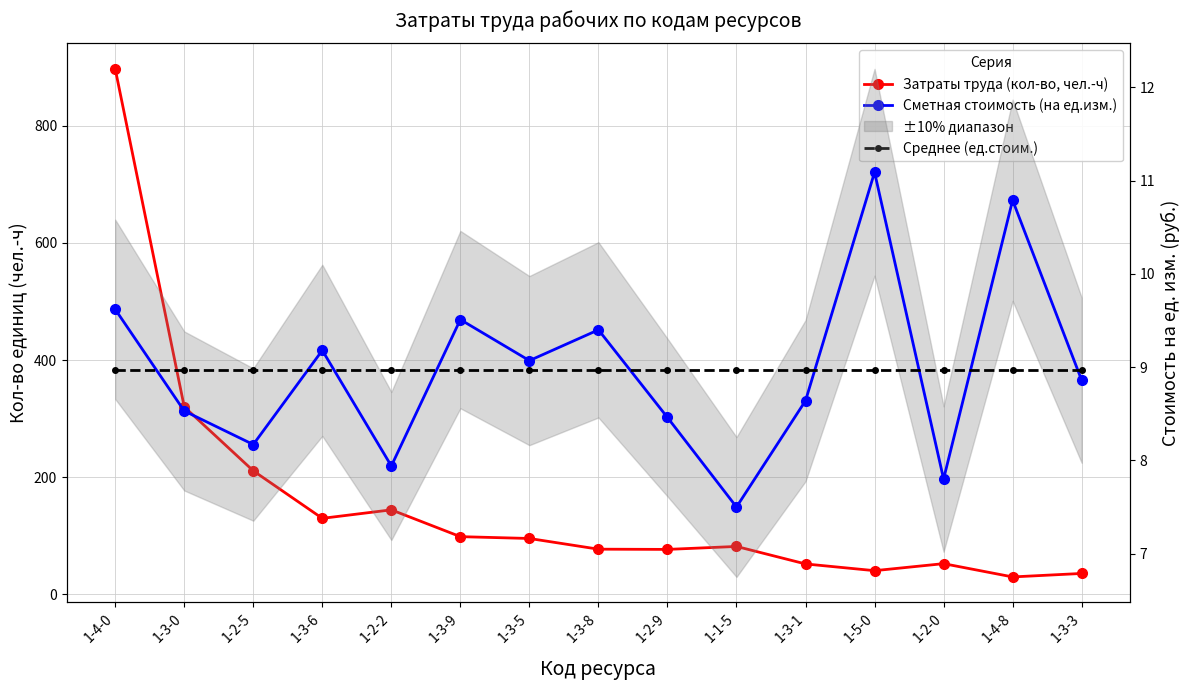

What value does the Затраты труда (кол-во, чел.-ч) series have at 1-3-9?

98.5